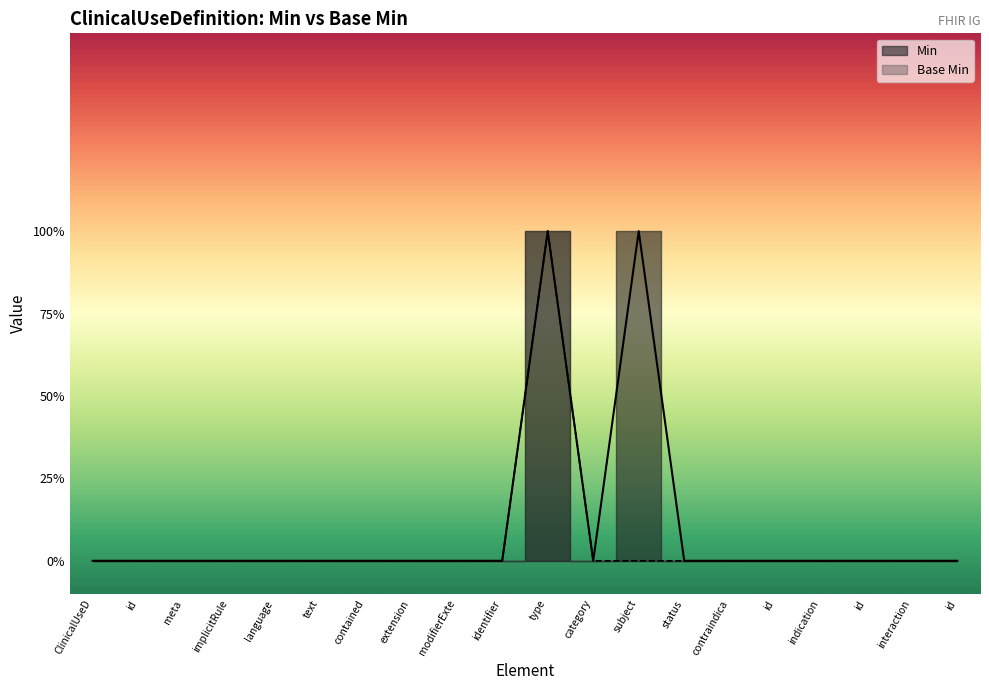

At implicitRule, list the series in order from largest to smallest.

Min, Base Min